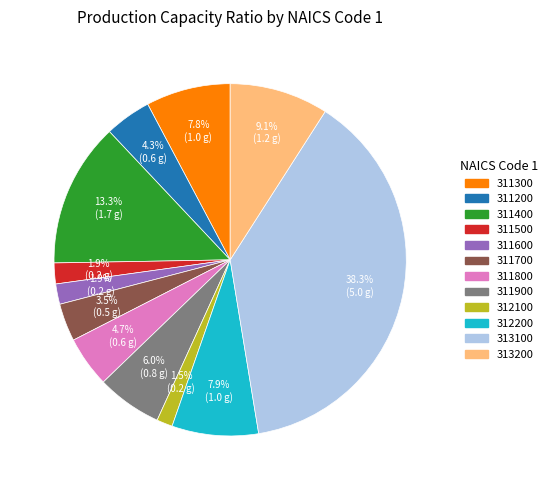

The 313100 slice represents 49% of the pie. True or false?

False